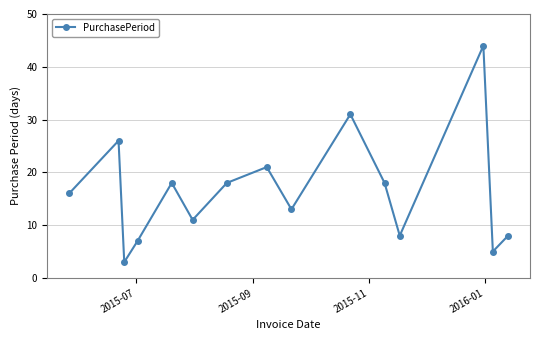

Does the chart have visible grid lines?

Yes